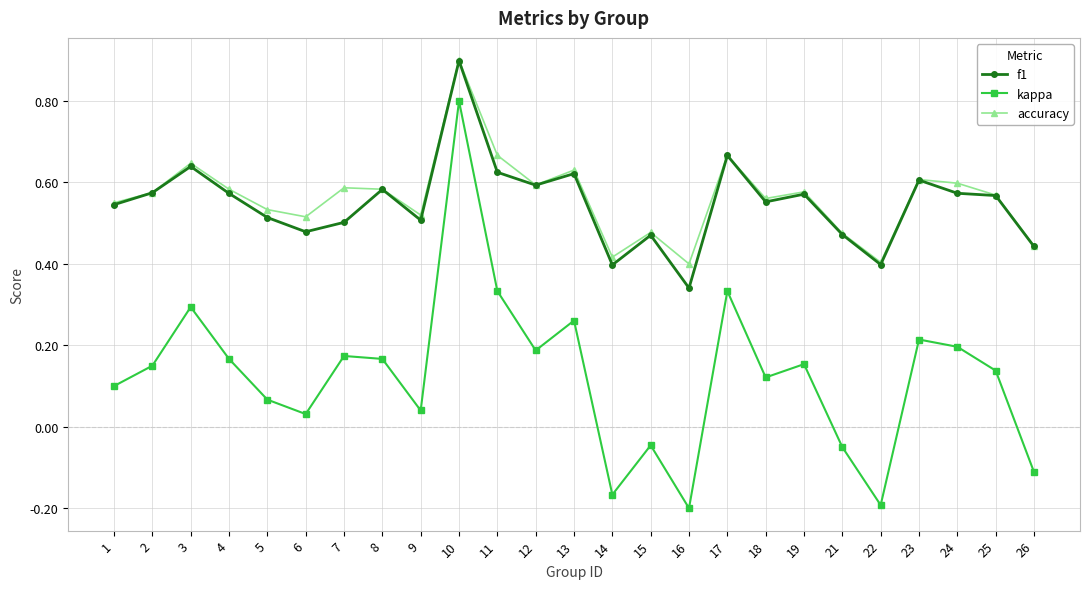

True or false: kappa has more than 2 points higher than both neighbors.

True